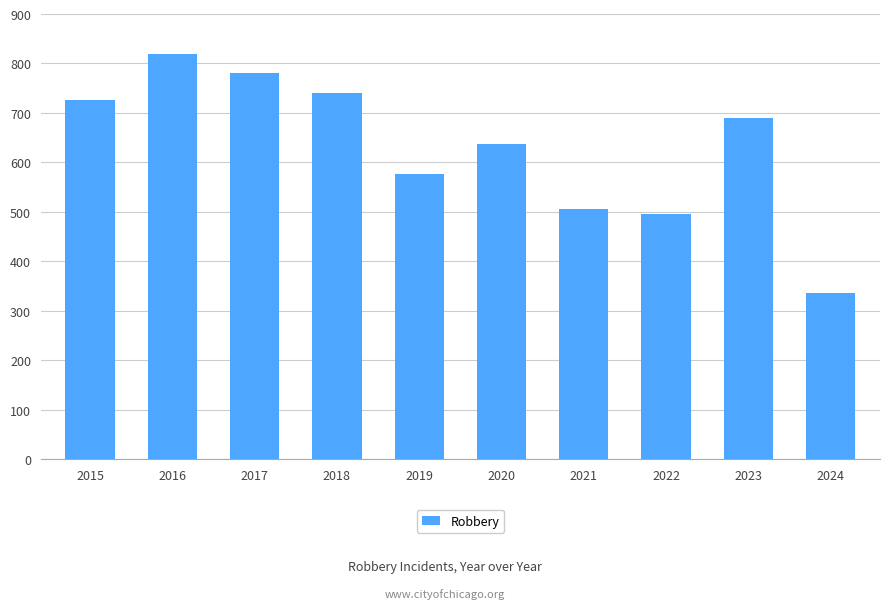

What is the minimum value shown in the chart?

335